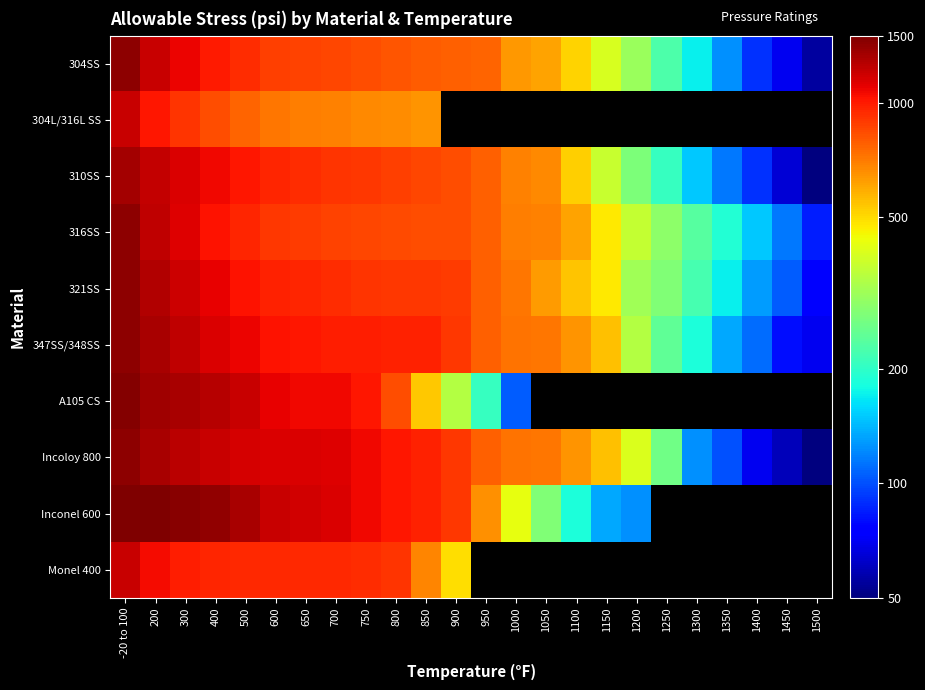

The 321SS series shows 775.0 at 950. True or false?

True